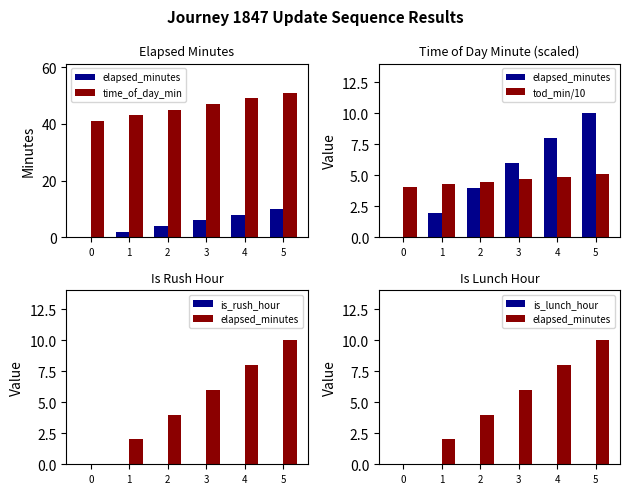

Rank the series at 4 from lowest to highest value.

is_rush_hour, is_lunch_hour, tod_min/10, elapsed_minutes, time_of_day_min